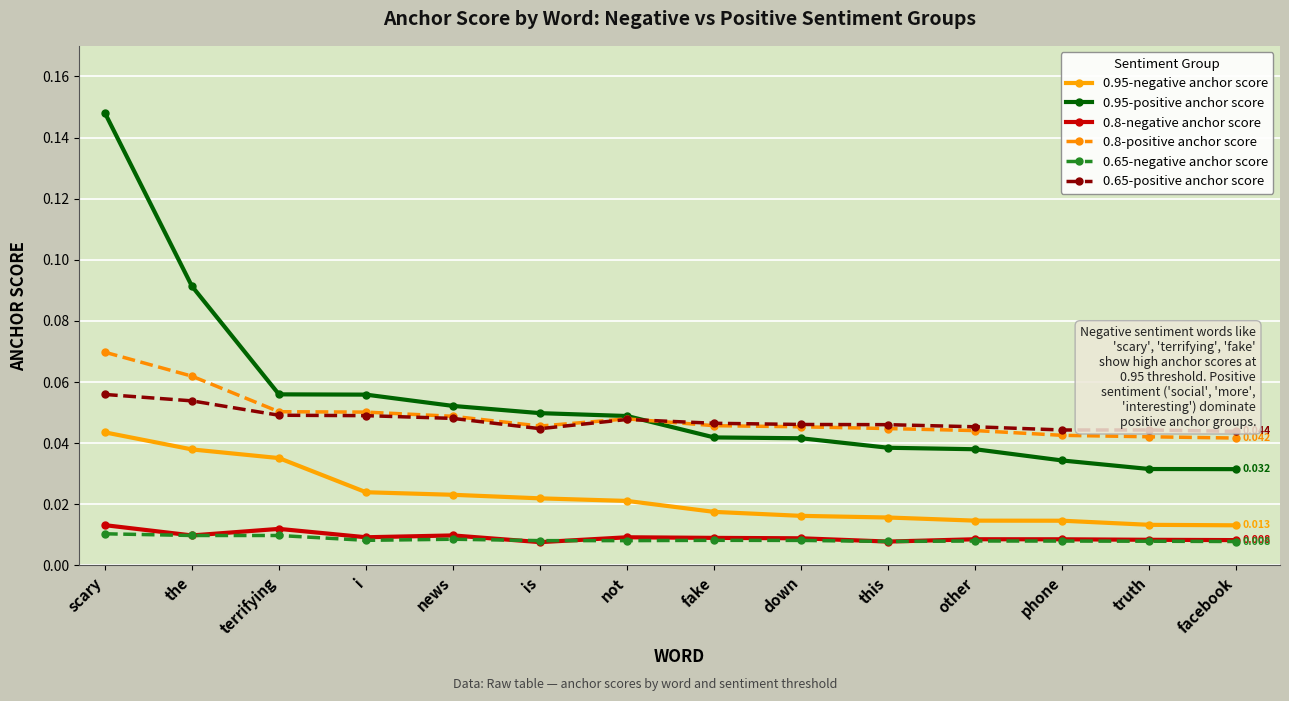

What is the label of the 11th point from the left?

other